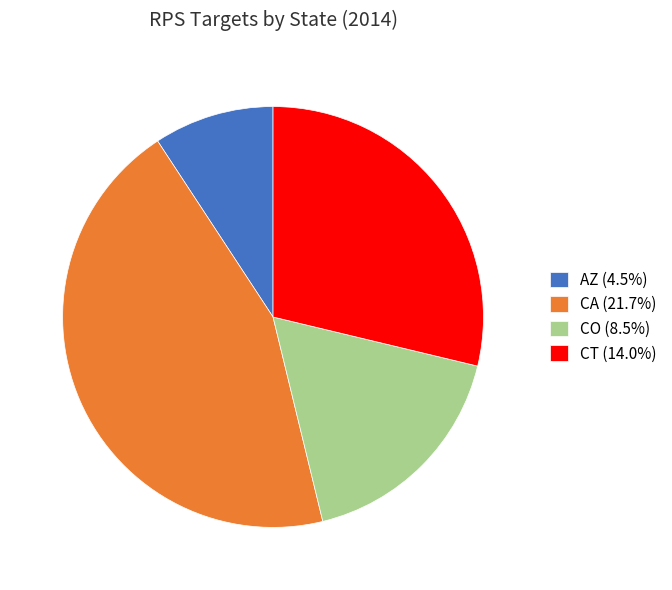

Approximately how many times larger is the value at CA (21.7%) compared to CT (14.0%)?

1.5